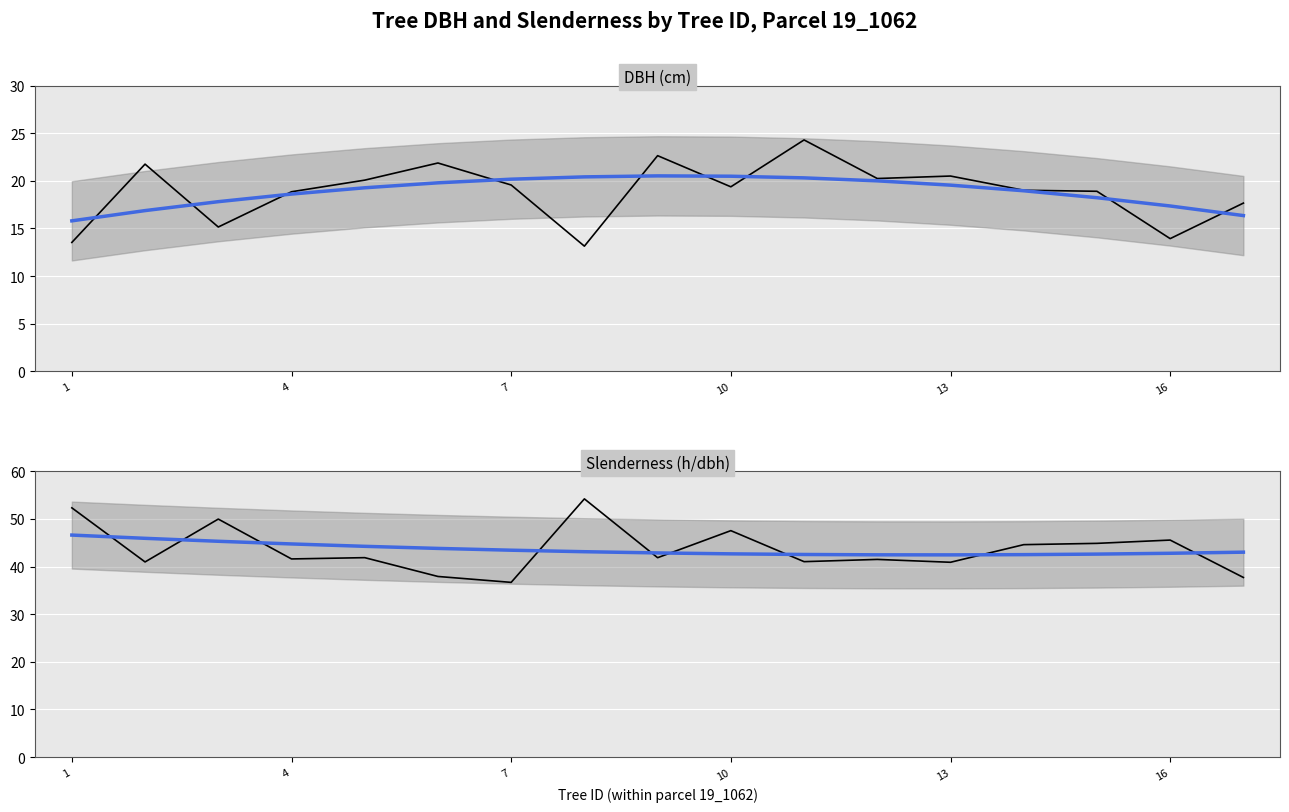

At which label does Trend first exceed 43?

1